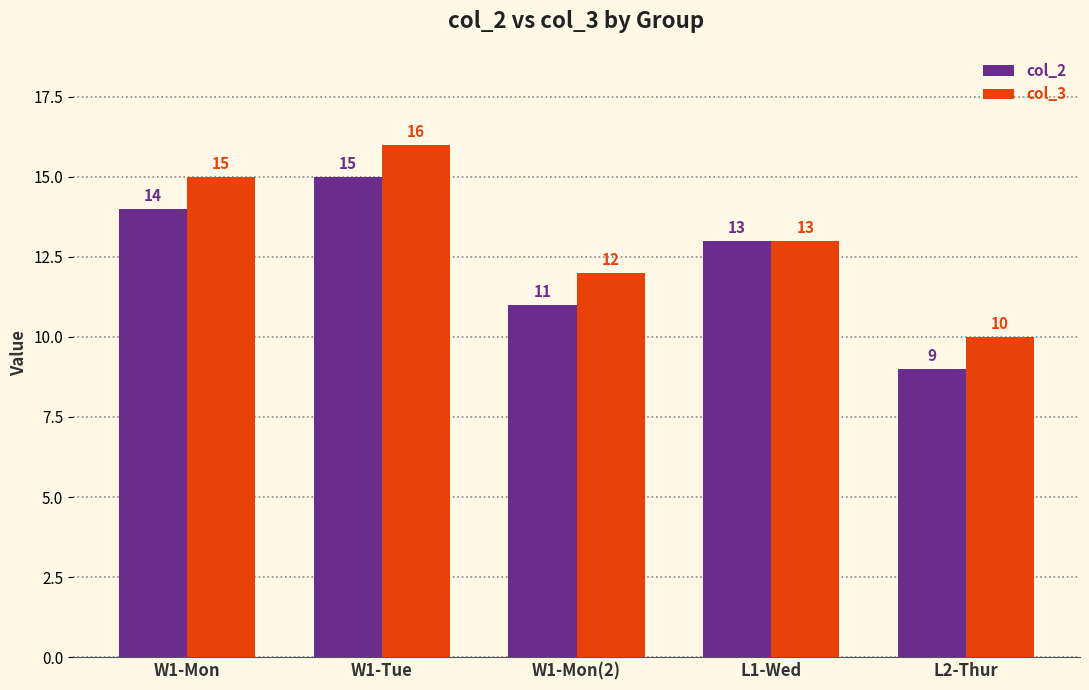

Rank the series at W1-Tue from lowest to highest value.

col_2, col_3